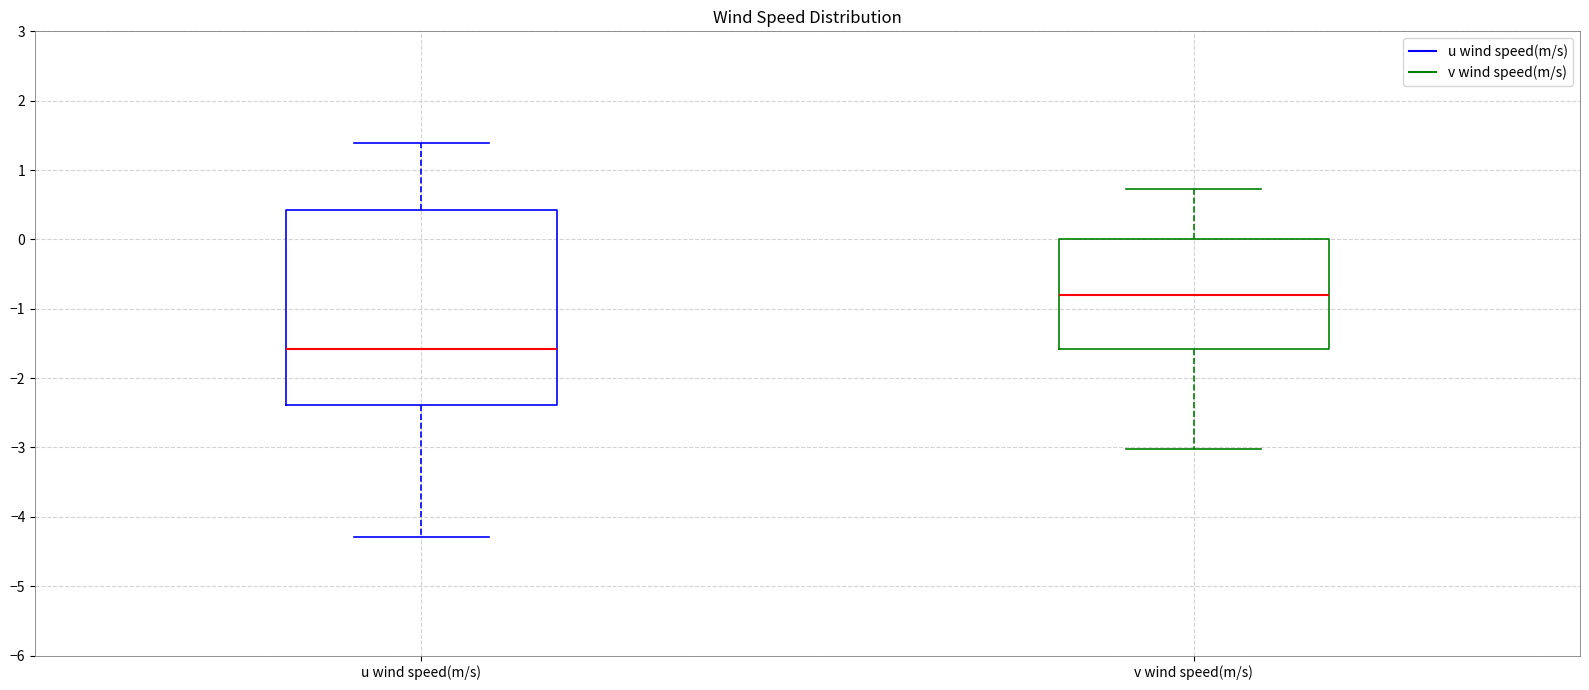

Comparing the boxes themselves (not the whiskers), which one is the tallest?

u wind speed(m/s)